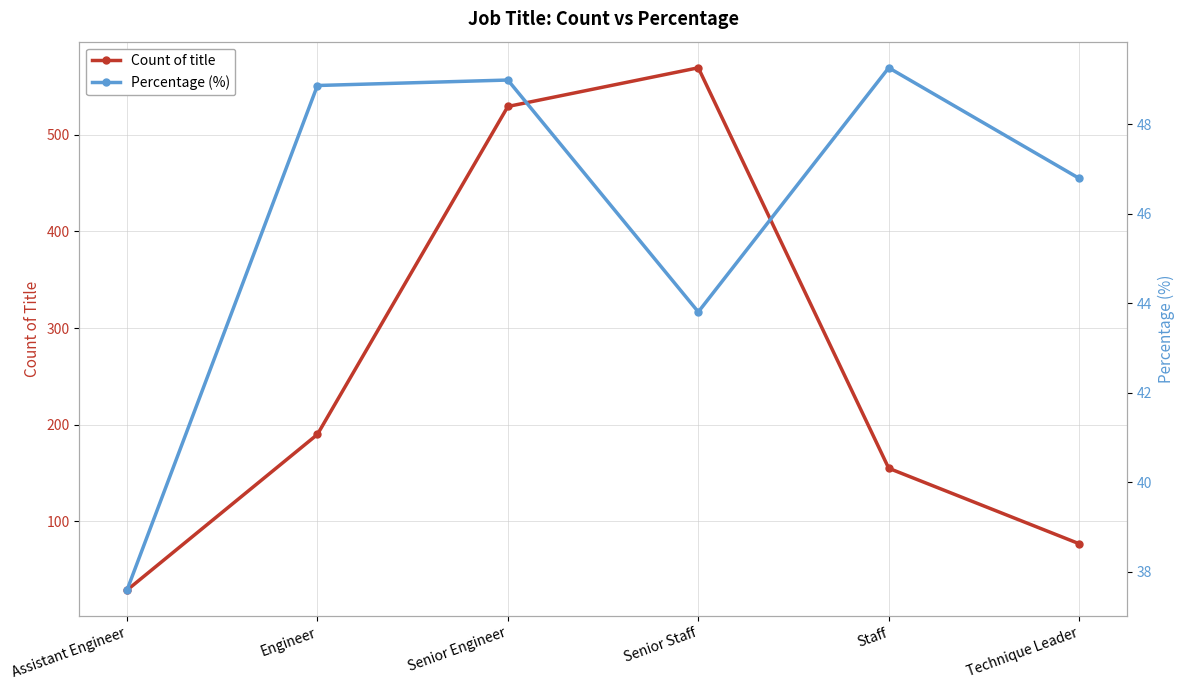

What is the approximate value of Count of title at Technique Leader?

77